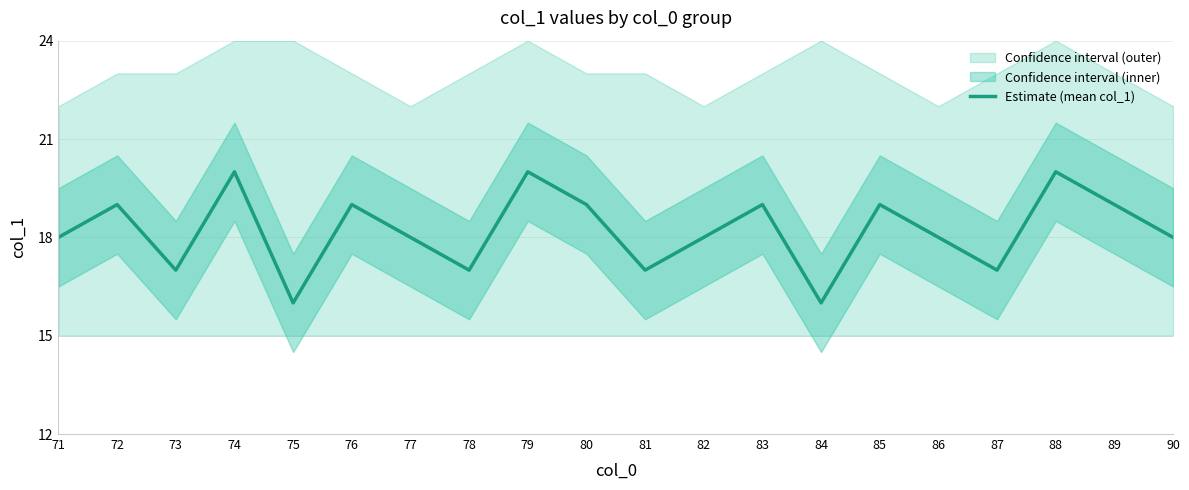

True or false: the data has more than 2 interior local peaks.

True